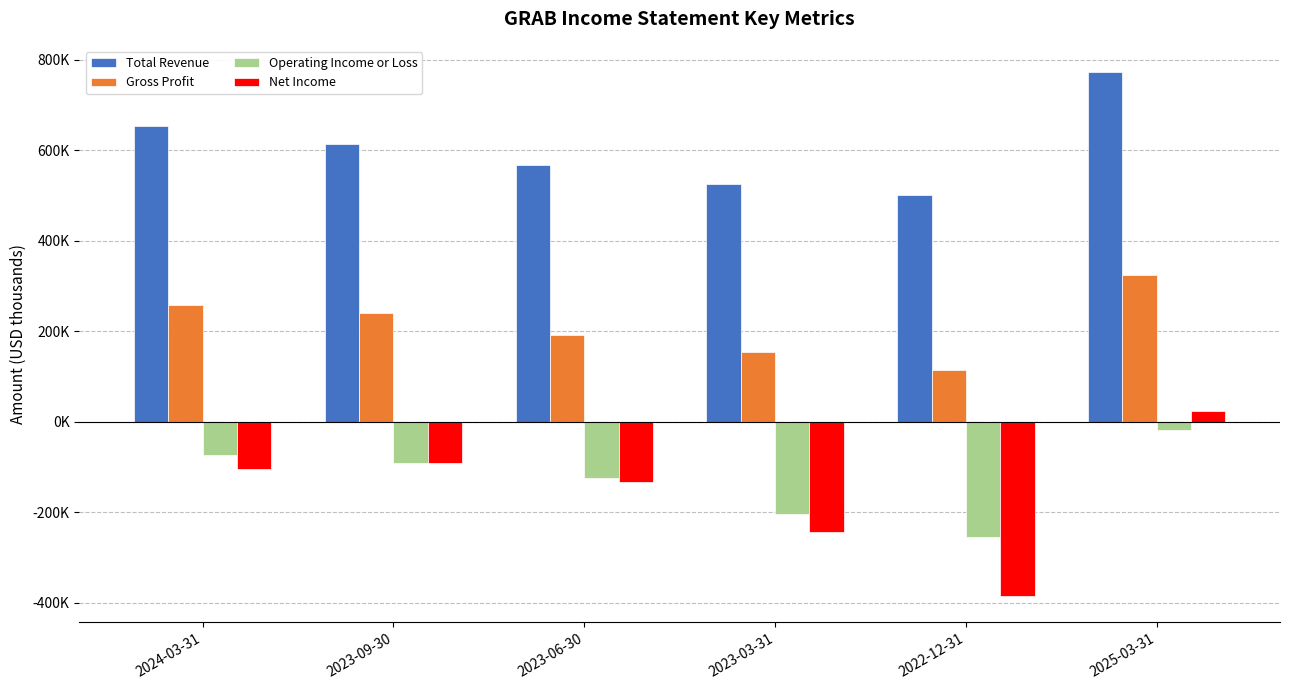

Does the chart contain stacked bars?

No